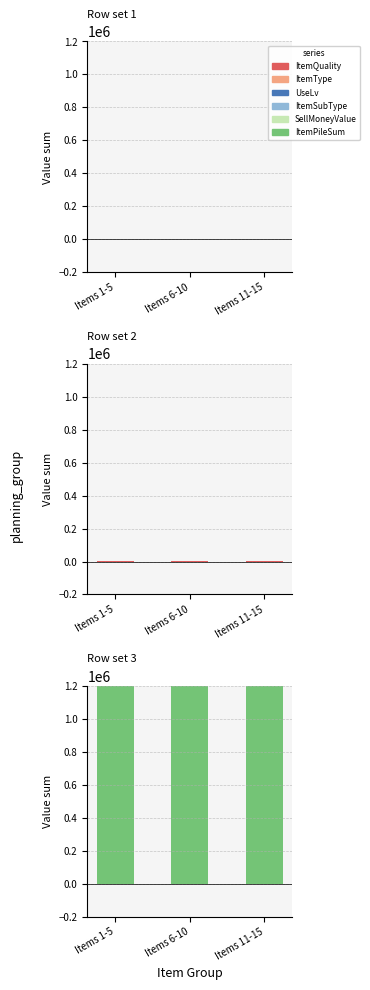

Reading left to right, transcribe all the data shown in this chart.

ItemQuality: Items 1-5=18	Items 6-10=20	Items 11-15=18
ItemType: Items 1-5=5	Items 6-10=5	Items 11-15=5
UseLv: Items 1-5=0	Items 6-10=0	Items 11-15=0
ItemSubType: Items 1-5=0	Items 6-10=0	Items 11-15=0
SellMoneyValue: Items 1-5=0	Items 6-10=0	Items 11-15=0
ItemPileSum: Items 1-5=4999995	Items 6-10=4999995	Items 11-15=4999995